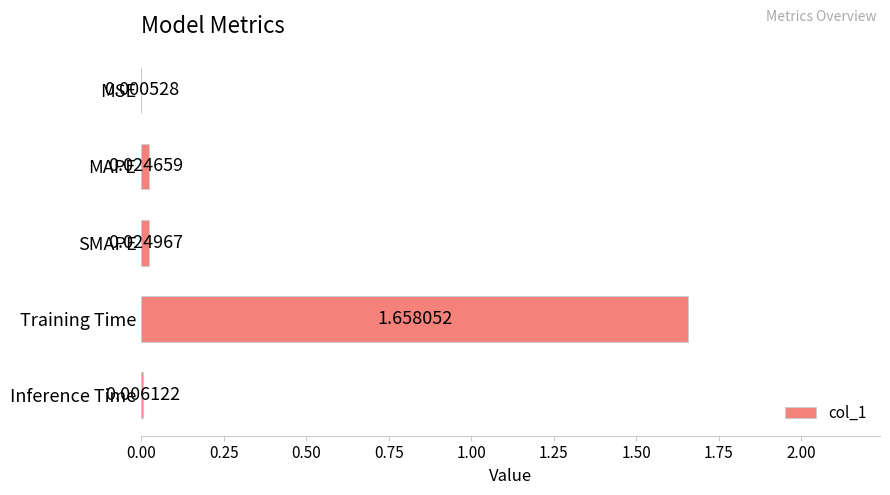

Where is the data nearest to the value 0?

MSE